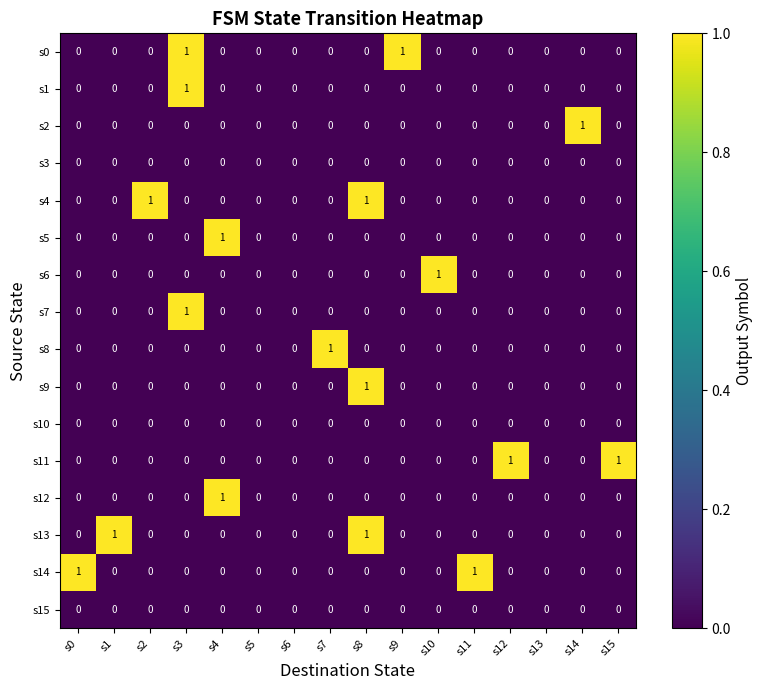

Which series changed the most between s7 and s13?

s8